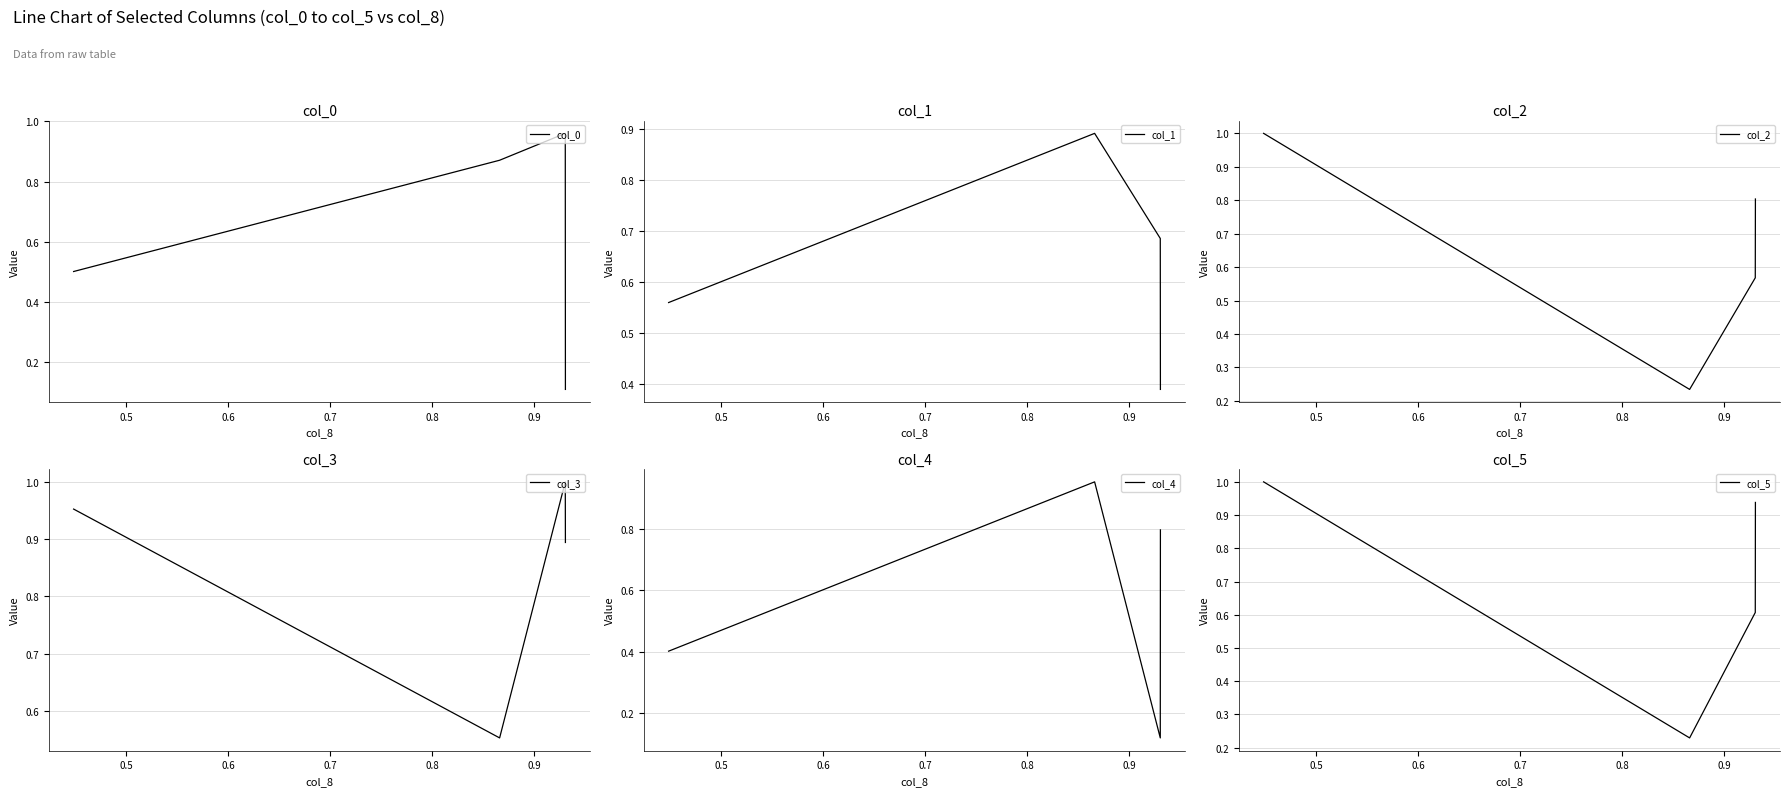

How many lines are shown in the chart?

6